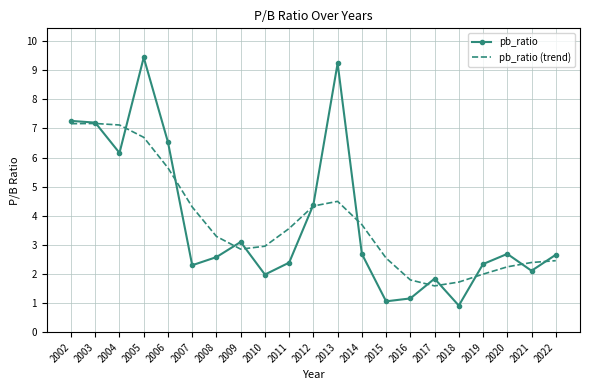

What value does the pb_ratio series have at 2004?

6.2